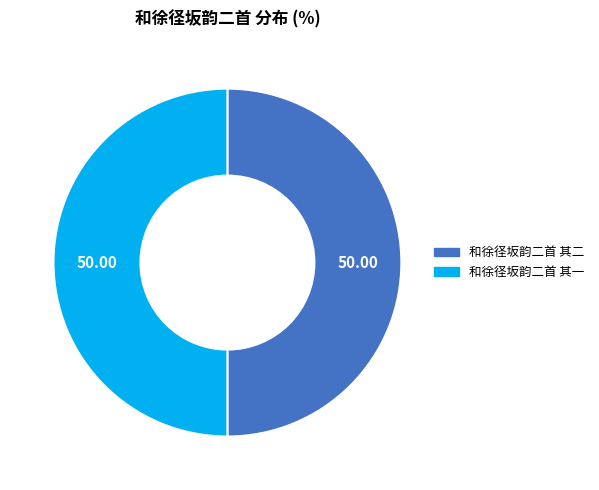

Is it true that 和徐径坂韵二首 其二 is 61% of the pie?

False